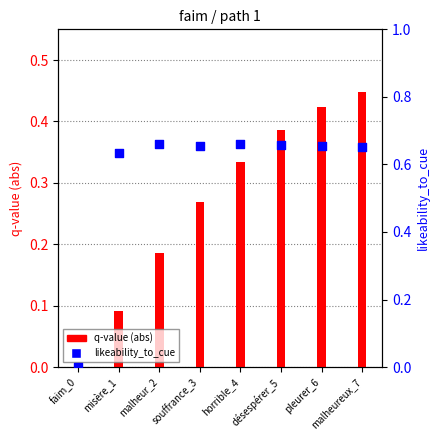

At how many categories does at least one series exceed 0?

7